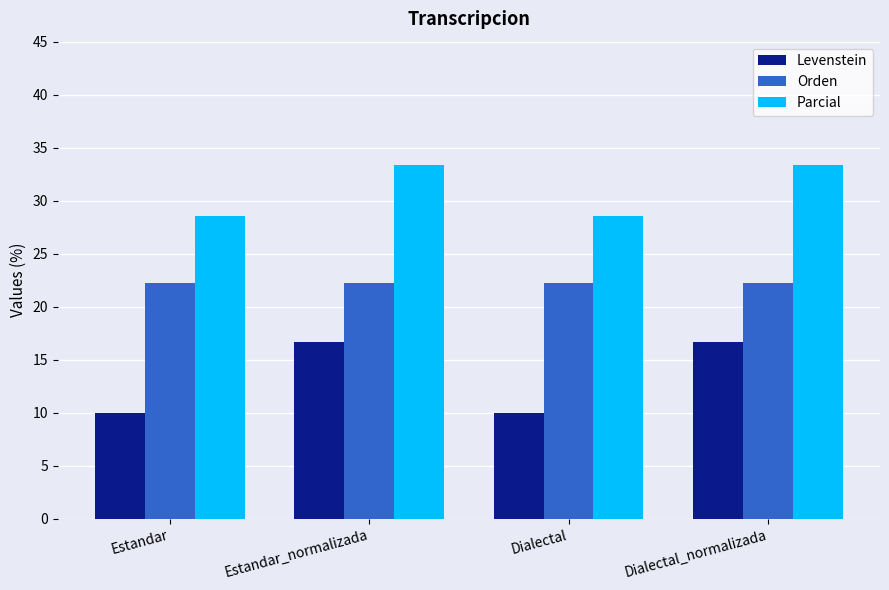

Is it true that Levenstein equals 10.0 at Dialectal?

True